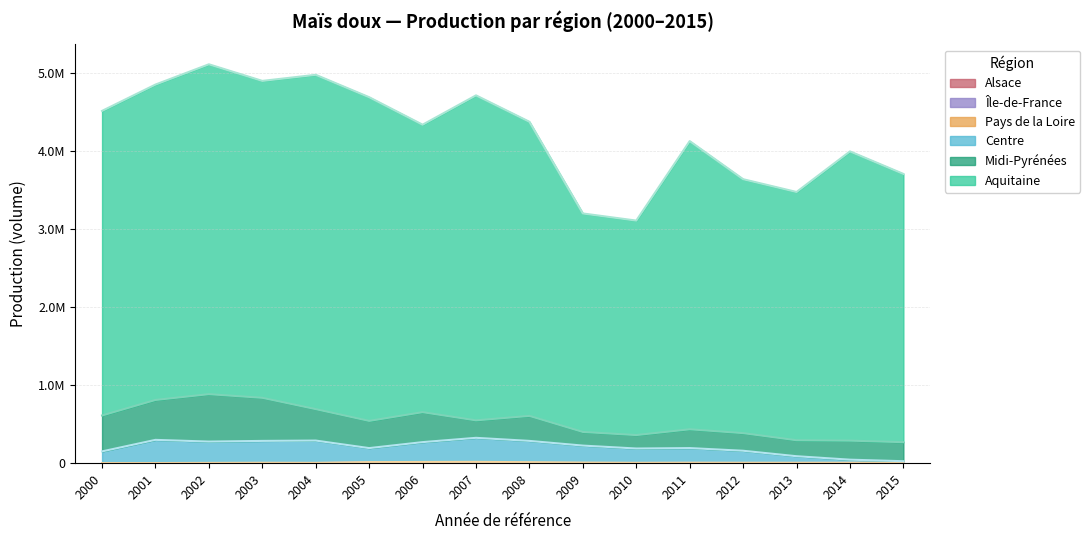

How many values in the Centre series exceed 218140?

7